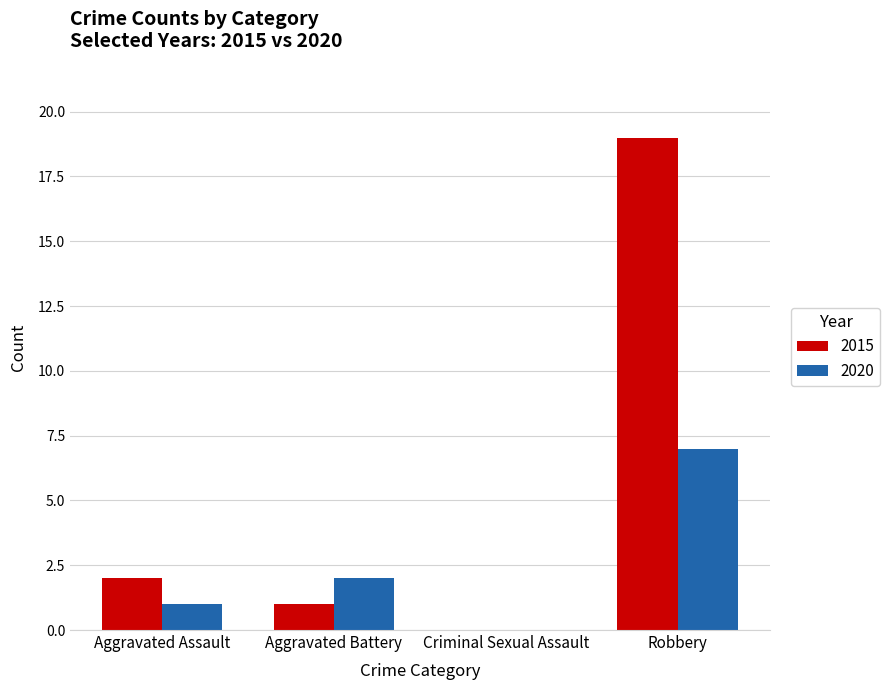

What is the total value across all series at Aggravated Assault?

3